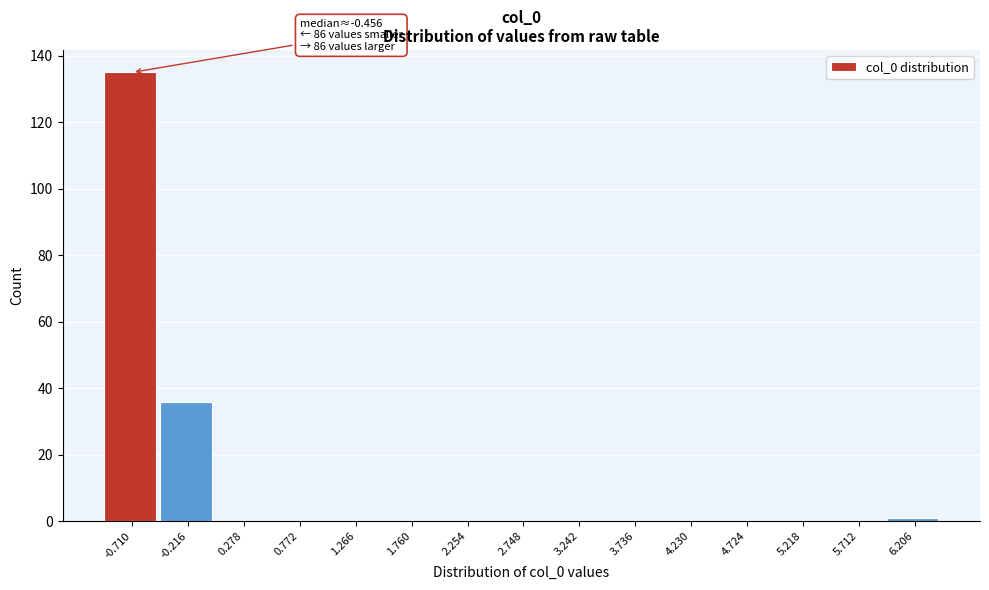

Reading left to right, what are all the values shown in this chart?

-0.710=135	-0.216=36	0.278=0	0.772=0	1.266=0	1.760=0	2.254=0	2.748=0	3.242=0	3.736=0	4.230=0	4.724=0	5.218=0	5.712=0	6.206=1